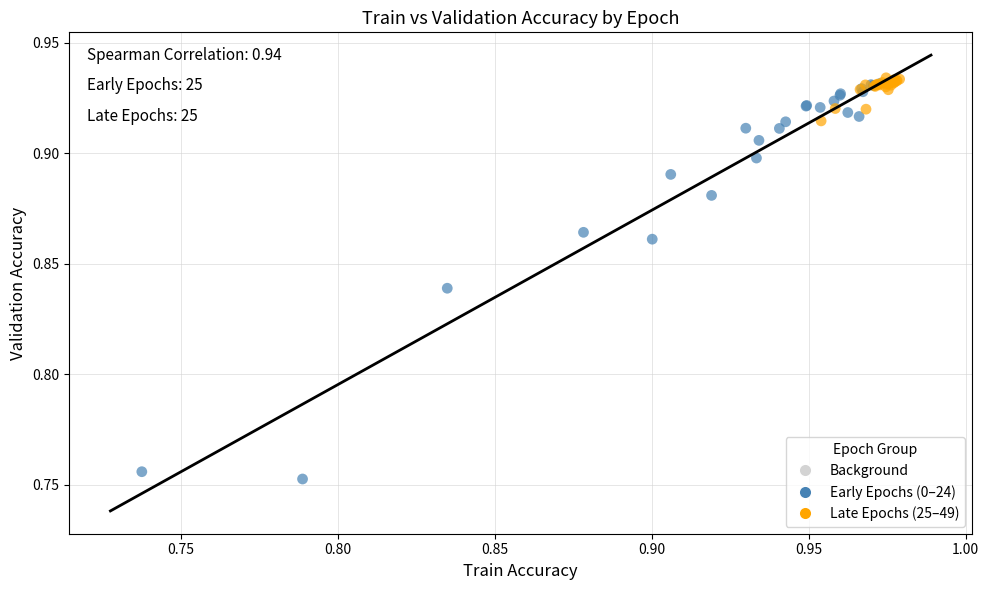

Which series contains the lowest Y value?

Early Epochs (0–24)